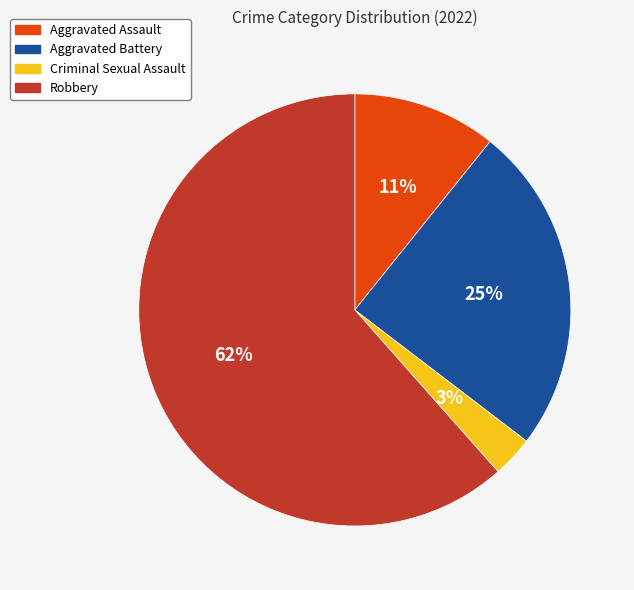

Approximately how many times larger is the value at Aggravated Battery compared to Aggravated Assault?

2.3